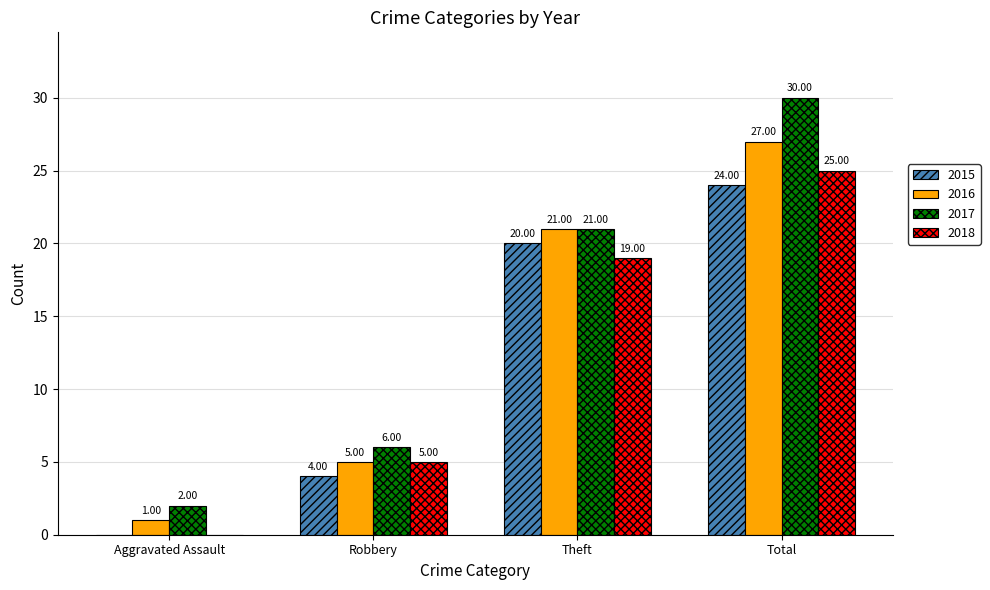

At which category is the sum across all series the highest?

Total